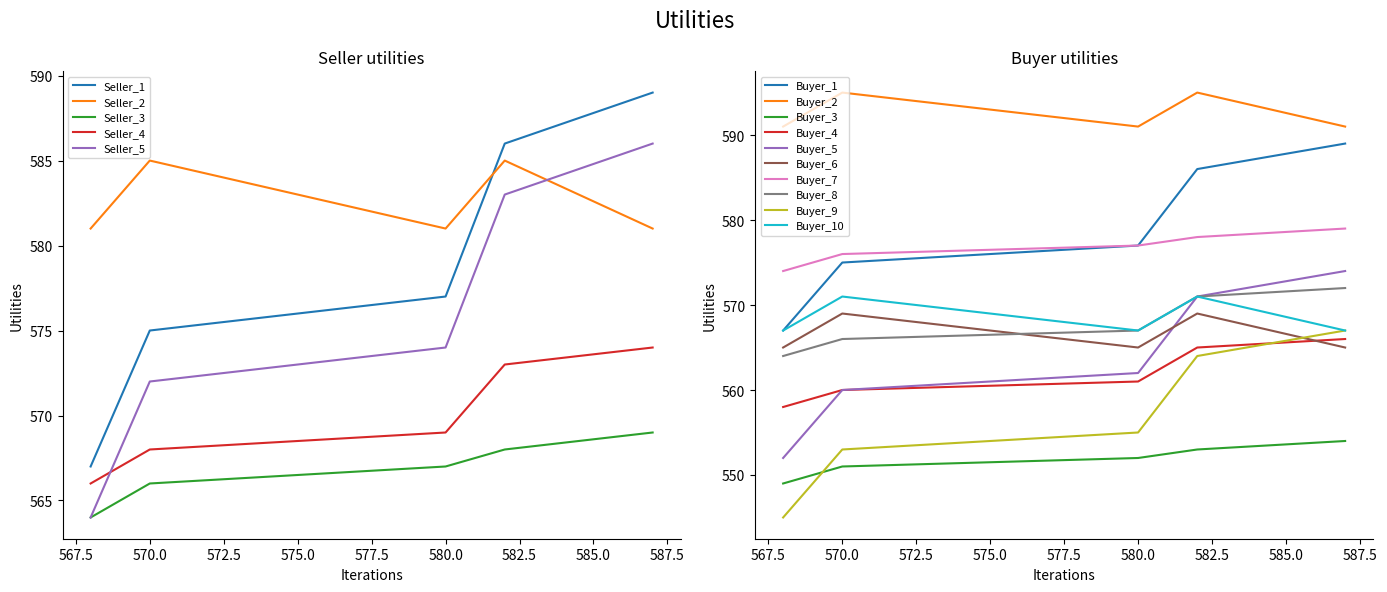

What is the maximum value for Seller_3?

569